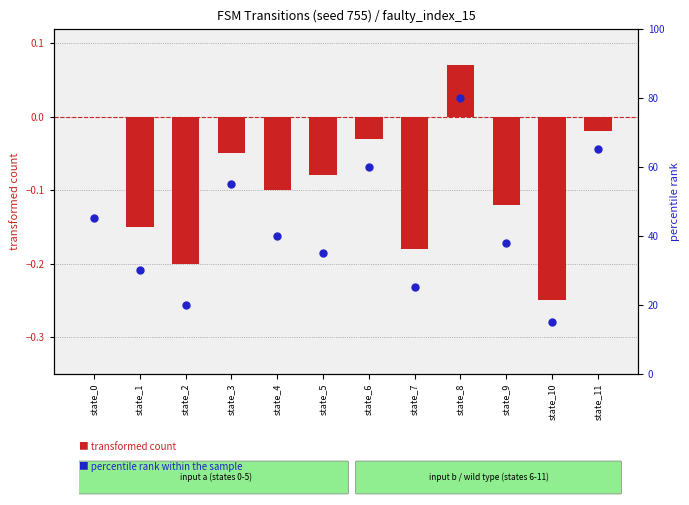

Which series has the largest total across all categories?

percentile rank within the sample